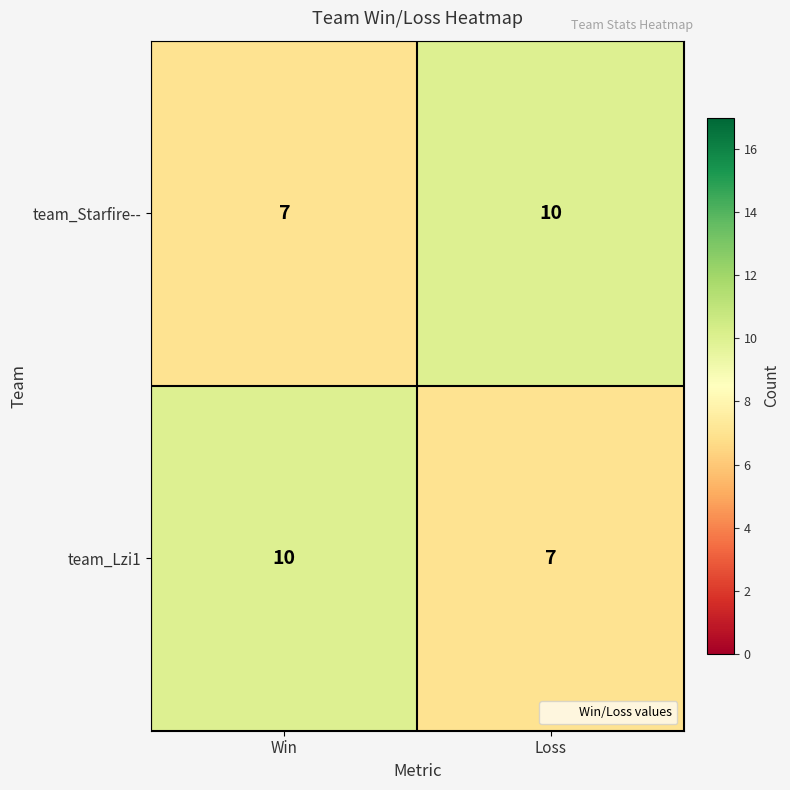

What is the difference between the team_Starfire-- values at Loss and Win?

3